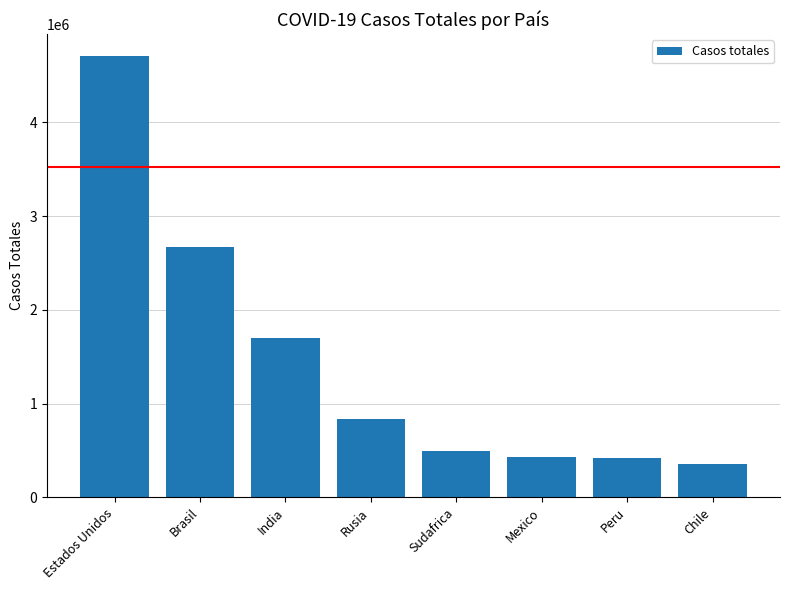

How many data points are less than 839981?

4